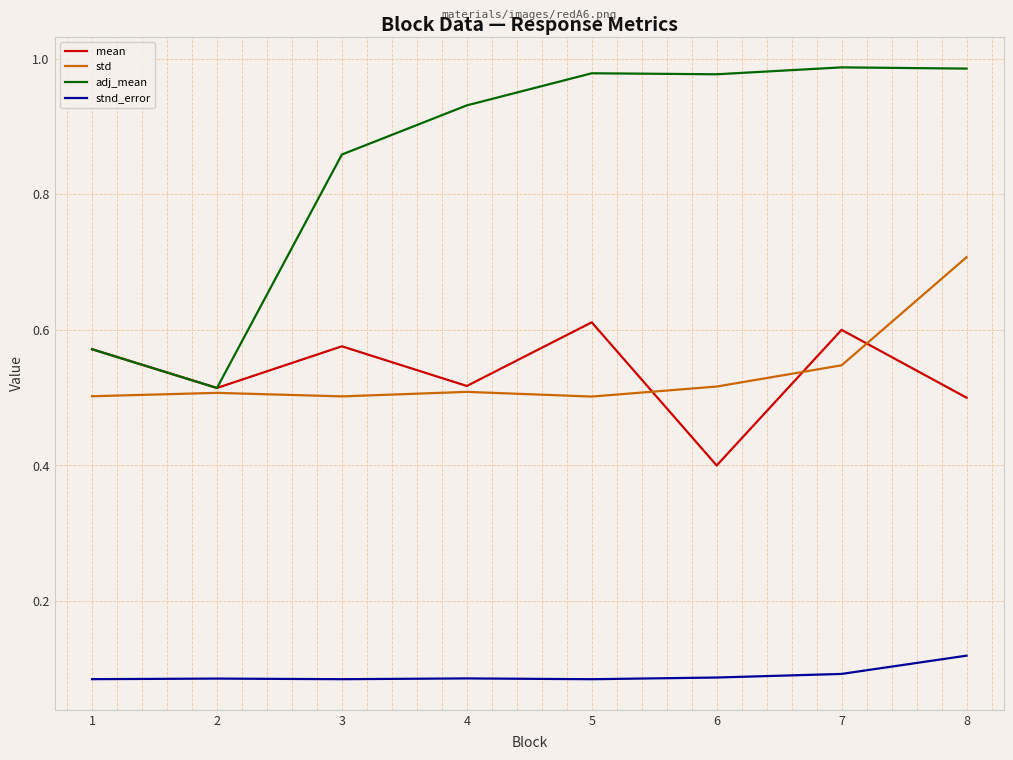

True or false: stnd_error and std intersect in this chart.

False